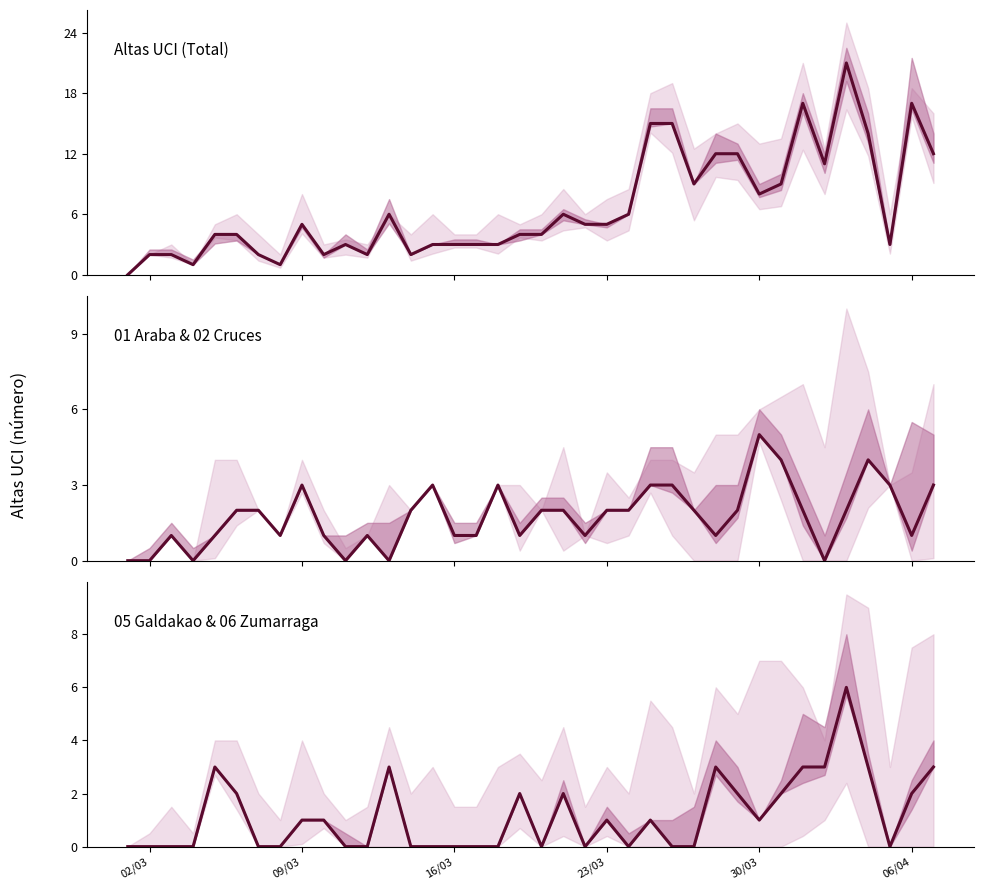

Is the value of 05 Galdakao at 27 greater than the value of 01 Araba at 30?

No